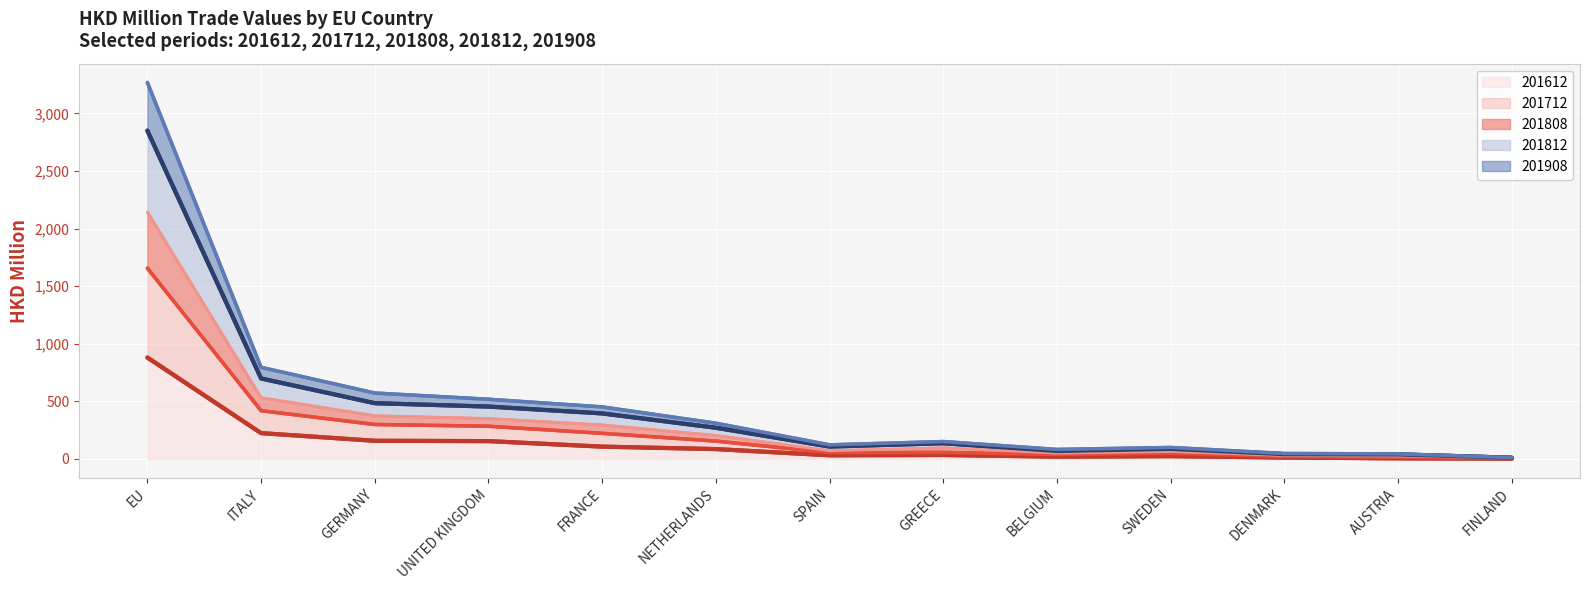

What is the label of the 11th point from the right?

GERMANY